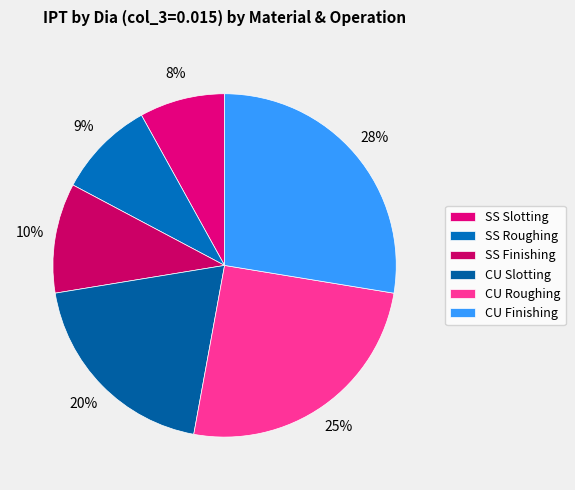

To the nearest percent, what is the difference between the largest and smallest slice percentages?

20%